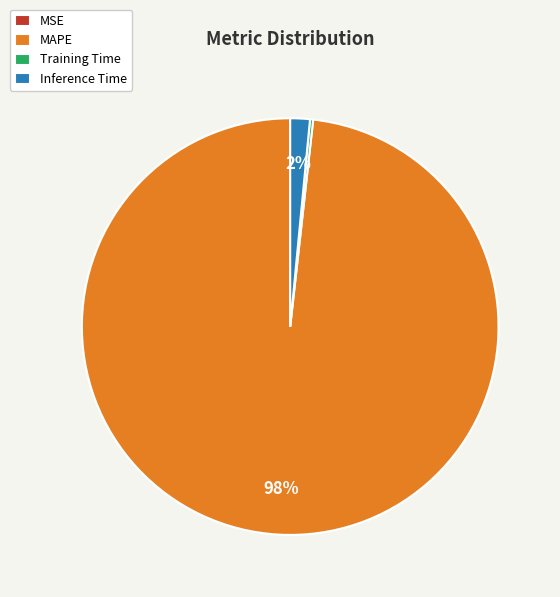

Is there any slice that represents more than half of the pie?

Yes